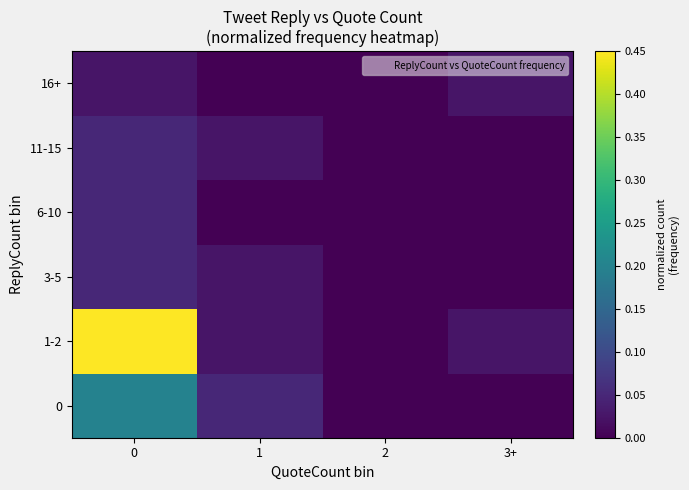

Reading left to right, list all the values displayed in this chart.

0: 0=0.2	1=0.1	2=0.0	3+=0.0
1-2: 0=0.5	1=0.0	2=0.0	3+=0.0
3-5: 0=0.1	1=0.0	2=0.0	3+=0.0
6-10: 0=0.1	1=0.0	2=0.0	3+=0.0
11-15: 0=0.1	1=0.0	2=0.0	3+=0.0
16+: 0=0.0	1=0.0	2=0.0	3+=0.0